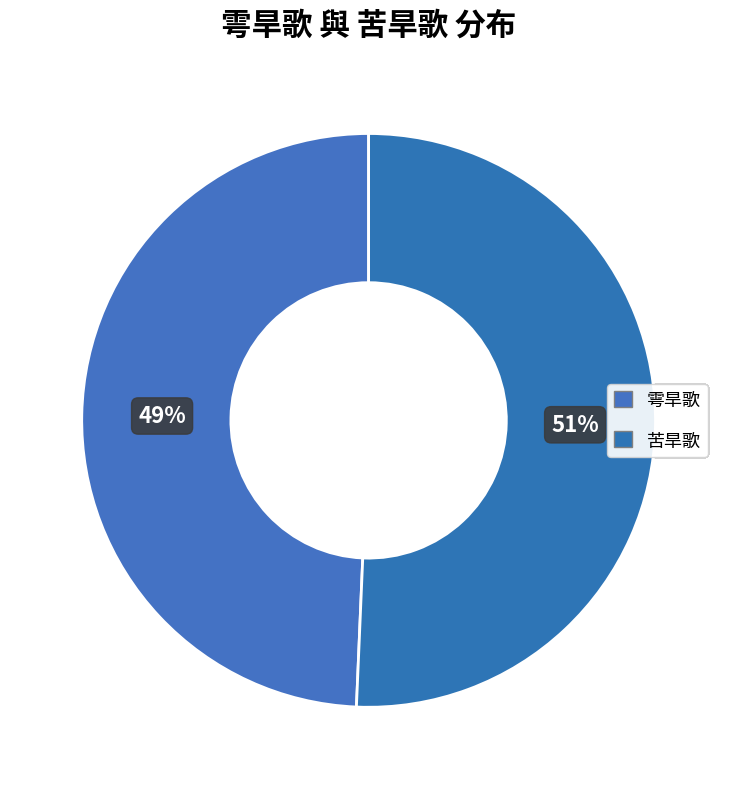

Is there any slice that represents more than half of the pie?

Yes